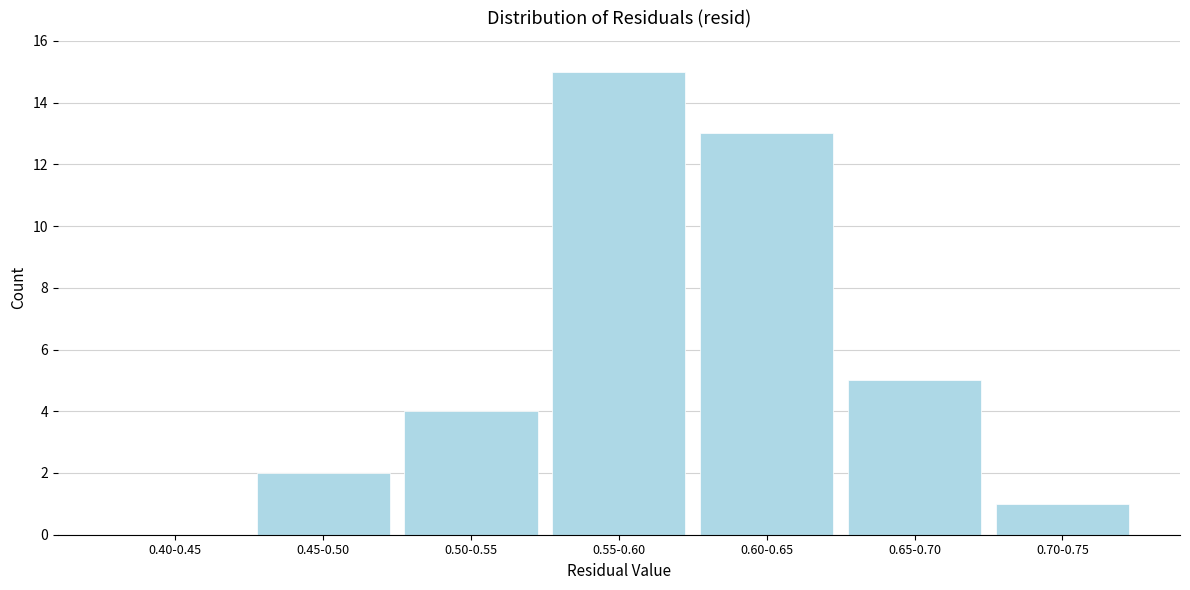

Reading left to right, transcribe all the data shown in this chart.

0.40-0.45=0	0.45-0.50=2	0.50-0.55=4	0.55-0.60=15	0.60-0.65=13	0.65-0.70=5	0.70-0.75=1